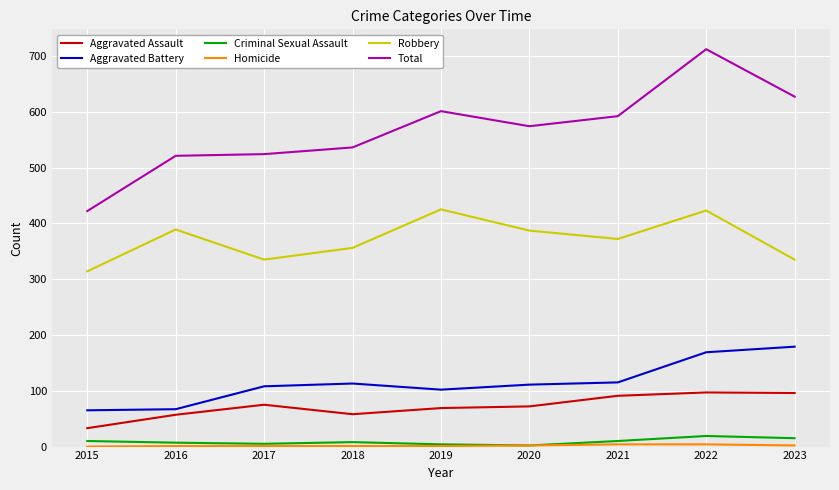

At which category does the chart reach its peak across all series?

2022